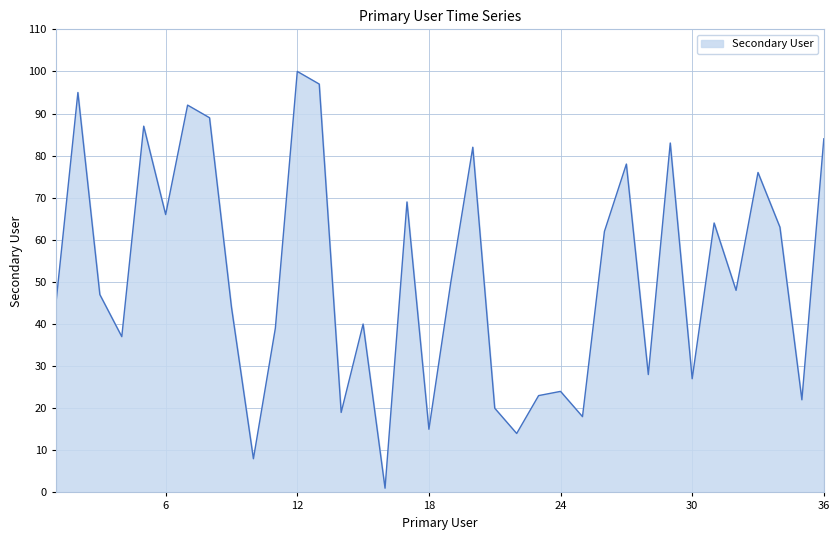

Count the number of data series in this chart.

1